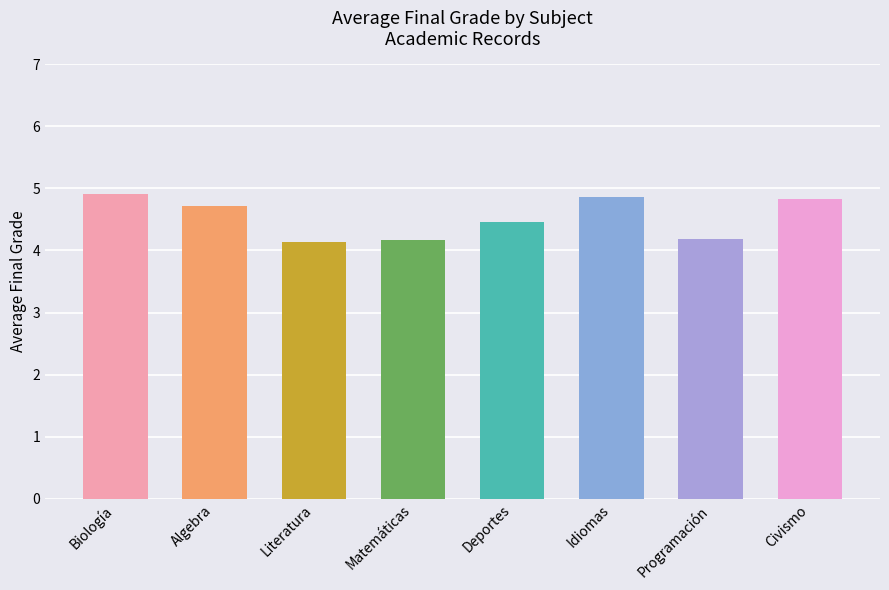

What is the average value?

4.5